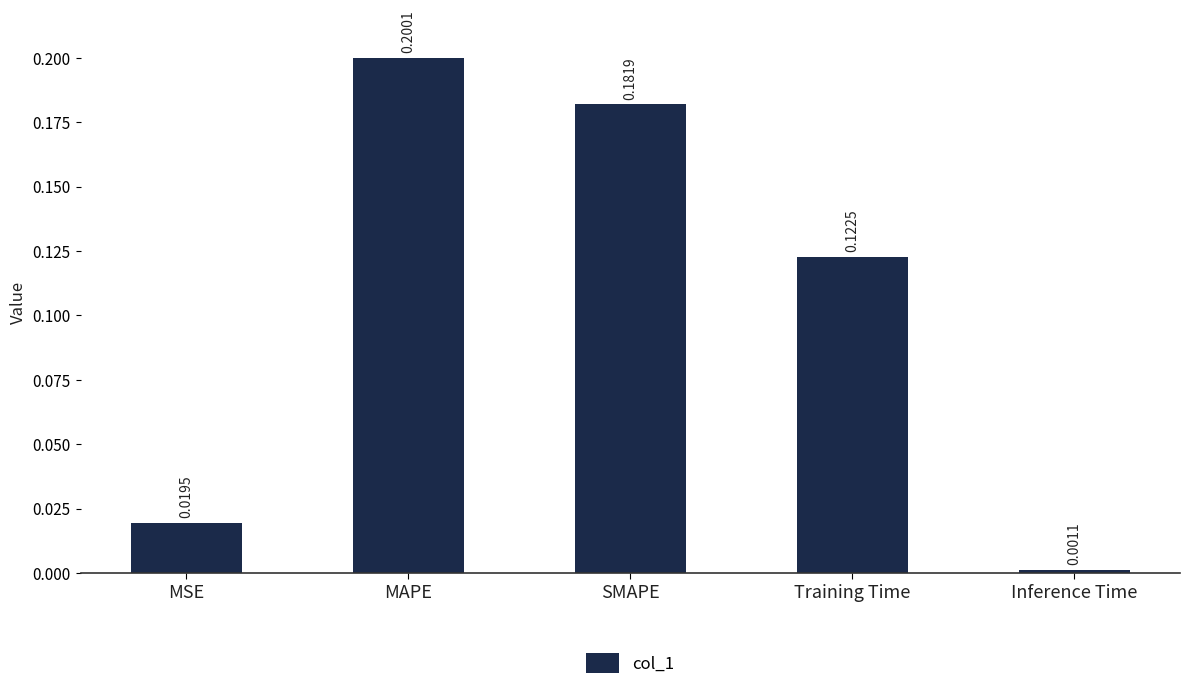

What is the label of the 4th bar from the left?

Training Time